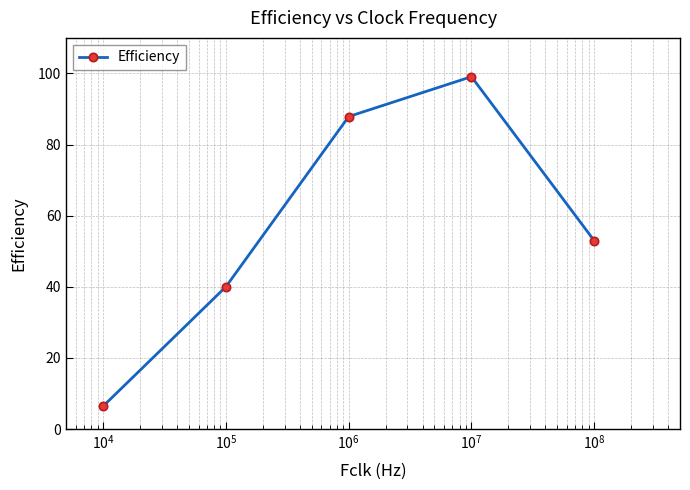

Does the chart have visible grid lines?

Yes